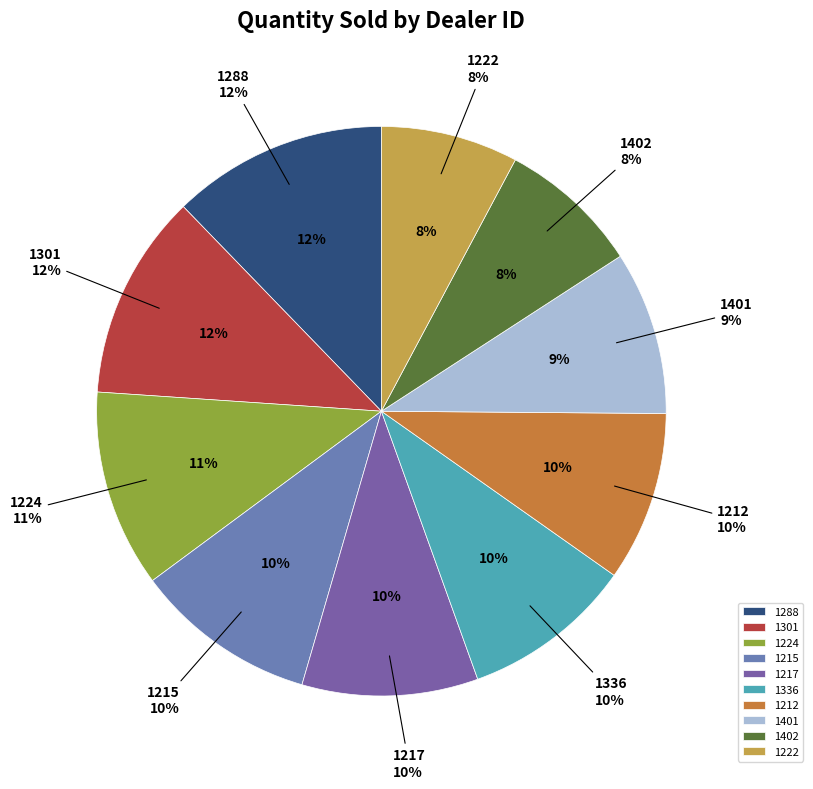

To the nearest percent, what percentage of the pie is 1288?

12%